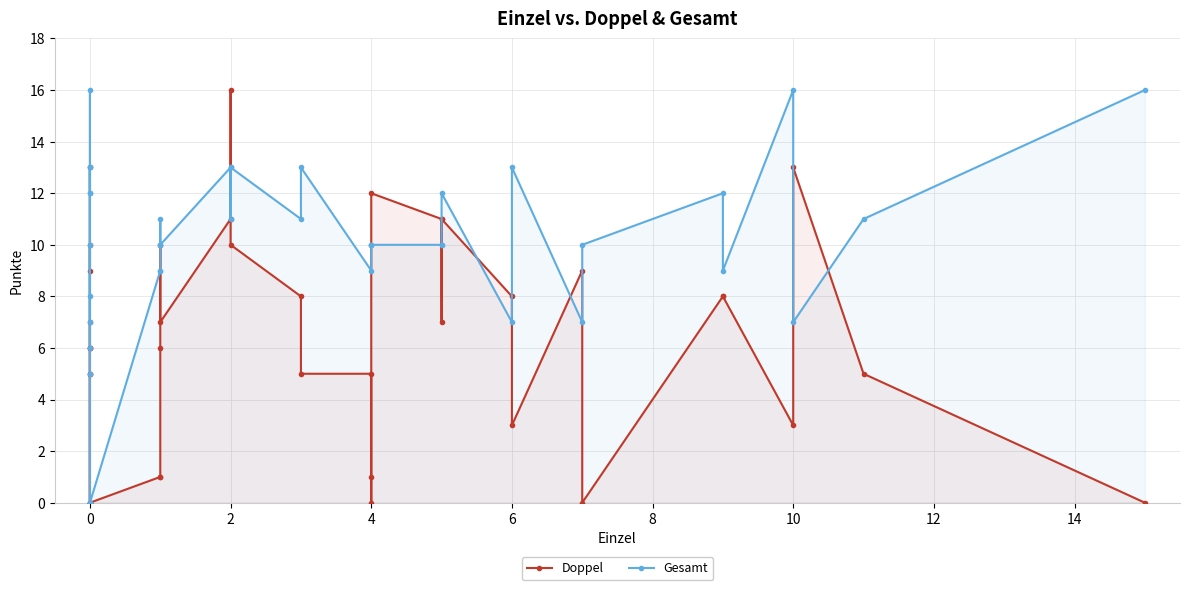

Is the value of Doppel at 0 greater than the value of Gesamt at 2?

No